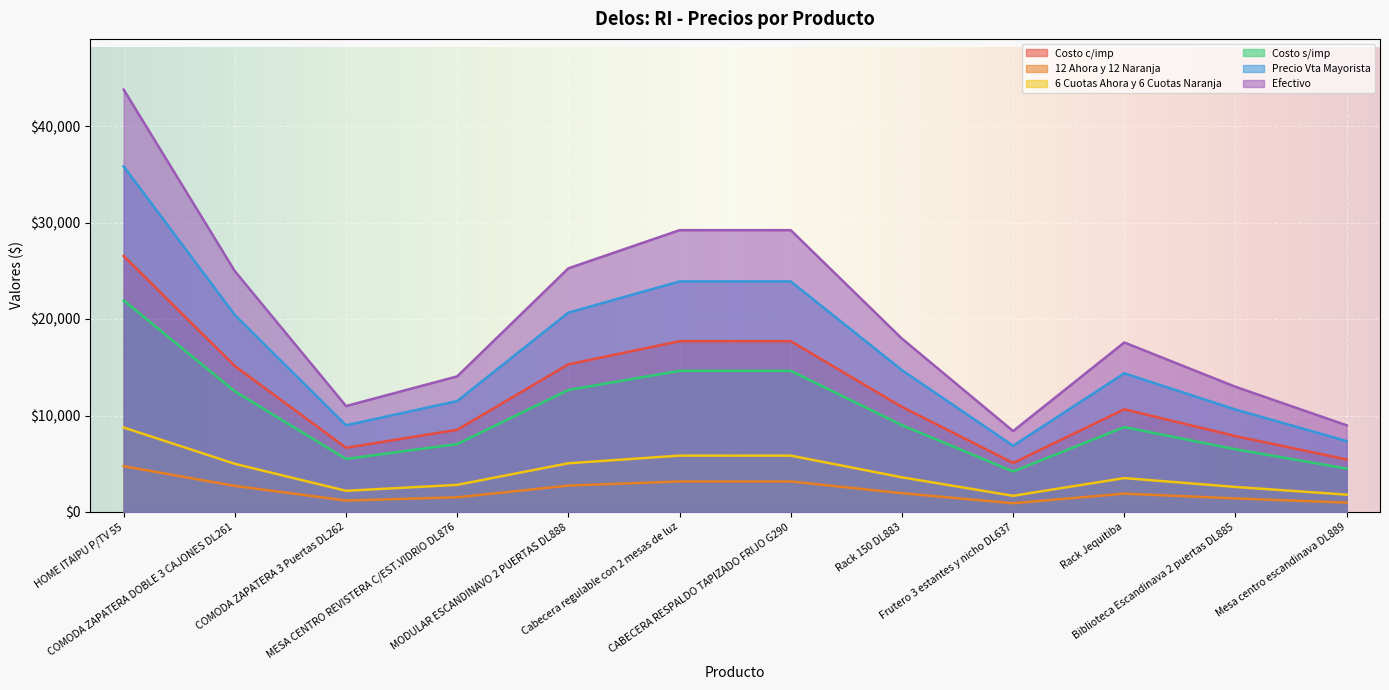

Reading left to right, what are all the values shown in this chart?

Costo c/imp: HOME ITAIPU P/TV 55=26533.5	COMODA ZAPATERA DOBLE 3 CAJONES DL261=15125.0	COMODA ZAPATERA 3 Puertas DL262=6655.0	MESA CENTRO REVISTERA C/EST.VIDRIO DL876=8518.4	MODULAR ESCANDINAVO 2 PUERTAS DL888=15306.5	Cabecera regulable con 2 mesas de luz=17702.3	CABECERA RESPALDO TAPIZADO FRIJO G290=17702.3	Rack 150 DL883=10890.0	Frutero 3 estantes y nicho DL637=5082.0	Rack Jequitiba=10648.0	Biblioteca Escandinava 2 puertas DL885=7865.0	Mesa centro escandinava DL889=5445.0
12 Ahora y 12 Naranja: HOME ITAIPU P/TV 55=4742.9	COMODA ZAPATERA DOBLE 3 CAJONES DL261=2703.6	COMODA ZAPATERA 3 Puertas DL262=1189.6	MESA CENTRO REVISTERA C/EST.VIDRIO DL876=1522.7	MODULAR ESCANDINAVO 2 PUERTAS DL888=2736.0	Cabecera regulable con 2 mesas de luz=3164.3	CABECERA RESPALDO TAPIZADO FRIJO G290=3164.3	Rack 150 DL883=1946.6	Frutero 3 estantes y nicho DL637=908.4	Rack Jequitiba=1903.3	Biblioteca Escandinava 2 puertas DL885=1405.9	Mesa centro escandinava DL889=973.3
6 Cuotas Ahora y 6 Cuotas Naranja: HOME ITAIPU P/TV 55=21928.5	COMODA ZAPATERA DOBLE 3 CAJONES DL261=12500.0	COMODA ZAPATERA 3 Puertas DL262=5500.0	MESA CENTRO REVISTERA C/EST.VIDRIO DL876=7040.0	MODULAR ESCANDINAVO 2 PUERTAS DL888=12650.0	Cabecera regulable con 2 mesas de luz=14630.0	CABECERA RESPALDO TAPIZADO FRIJO G290=14630.0	Rack 150 DL883=9000.0	Frutero 3 estantes y nicho DL637=4200.0	Rack Jequitiba=8800.0	Biblioteca Escandinava 2 puertas DL885=6500.0	Mesa centro escandinava DL889=4500.0
Costo s/imp: HOME ITAIPU P/TV 55=8756.1	COMODA ZAPATERA DOBLE 3 CAJONES DL261=4991.2	COMODA ZAPATERA 3 Puertas DL262=2196.2	MESA CENTRO REVISTERA C/EST.VIDRIO DL876=2811.1	MODULAR ESCANDINAVO 2 PUERTAS DL888=5051.1	Cabecera regulable con 2 mesas de luz=5841.8	CABECERA RESPALDO TAPIZADO FRIJO G290=5841.8	Rack 150 DL883=3593.7	Frutero 3 estantes y nicho DL637=1677.1	Rack Jequitiba=3513.8	Biblioteca Escandinava 2 puertas DL885=2595.4	Mesa centro escandinava DL889=1796.9
Precio Vta Mayorista: HOME ITAIPU P/TV 55=35820.2	COMODA ZAPATERA DOBLE 3 CAJONES DL261=20418.8	COMODA ZAPATERA 3 Puertas DL262=8984.2	MESA CENTRO REVISTERA C/EST.VIDRIO DL876=11499.8	MODULAR ESCANDINAVO 2 PUERTAS DL888=20663.8	Cabecera regulable con 2 mesas de luz=23898.1	CABECERA RESPALDO TAPIZADO FRIJO G290=23898.1	Rack 150 DL883=14701.5	Frutero 3 estantes y nicho DL637=6860.7	Rack Jequitiba=14374.8	Biblioteca Escandinava 2 puertas DL885=10617.8	Mesa centro escandinava DL889=7350.8
Efectivo: HOME ITAIPU P/TV 55=43780.3	COMODA ZAPATERA DOBLE 3 CAJONES DL261=24956.2	COMODA ZAPATERA 3 Puertas DL262=10980.8	MESA CENTRO REVISTERA C/EST.VIDRIO DL876=14055.4	MODULAR ESCANDINAVO 2 PUERTAS DL888=25255.7	Cabecera regulable con 2 mesas de luz=29208.8	CABECERA RESPALDO TAPIZADO FRIJO G290=29208.8	Rack 150 DL883=17968.5	Frutero 3 estantes y nicho DL637=8385.3	Rack Jequitiba=17569.2	Biblioteca Escandinava 2 puertas DL885=12977.2	Mesa centro escandinava DL889=8984.2